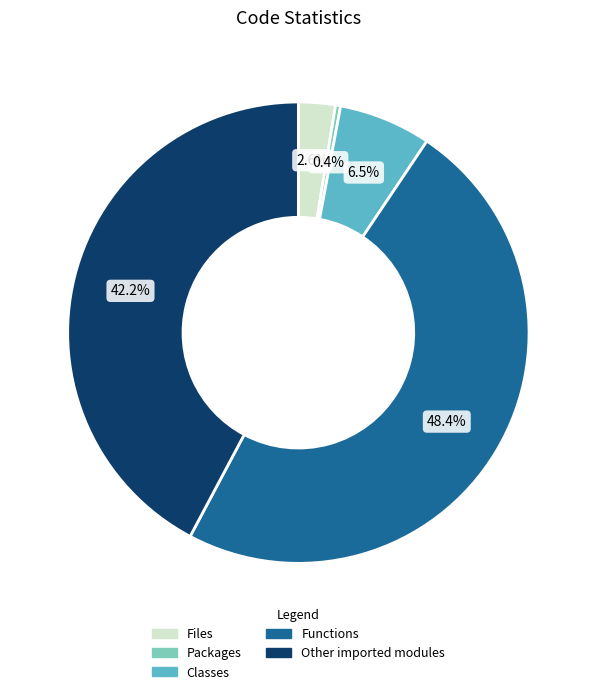

Does any single category account for the majority?

No